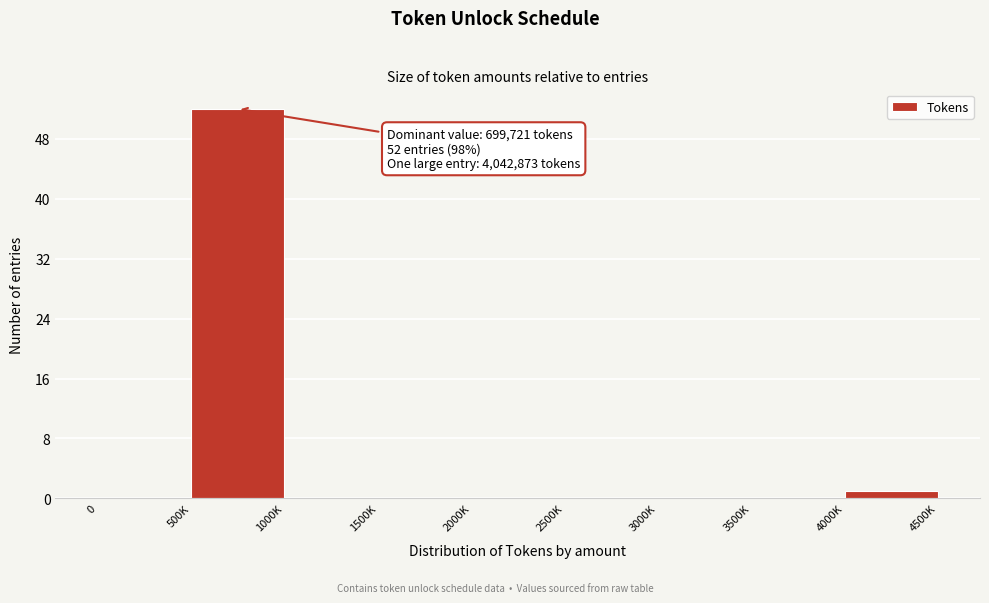

Reading left to right, extract all data points from this chart.

0=0	500K=52	1000K=0	1500K=0	2000K=0	2500K=0	3000K=0	3500K=0	4000K=1